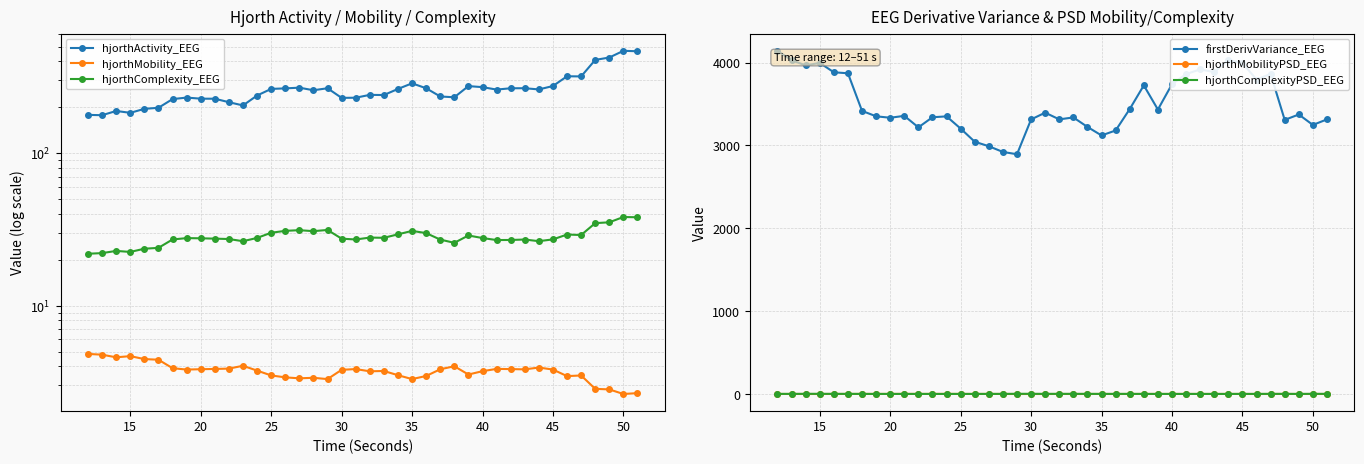

True or false: firstDerivVariance_EEG has more than 2 interior local peaks.

True